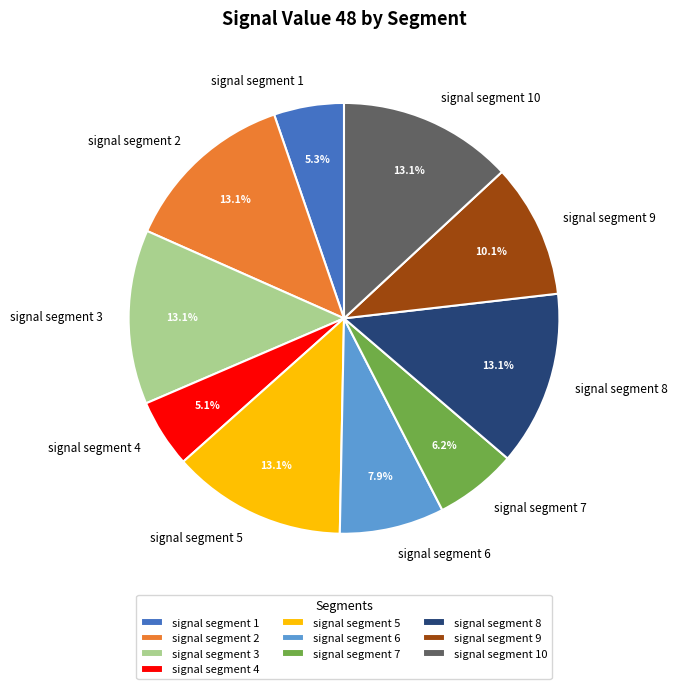

Does any single category account for the majority?

No